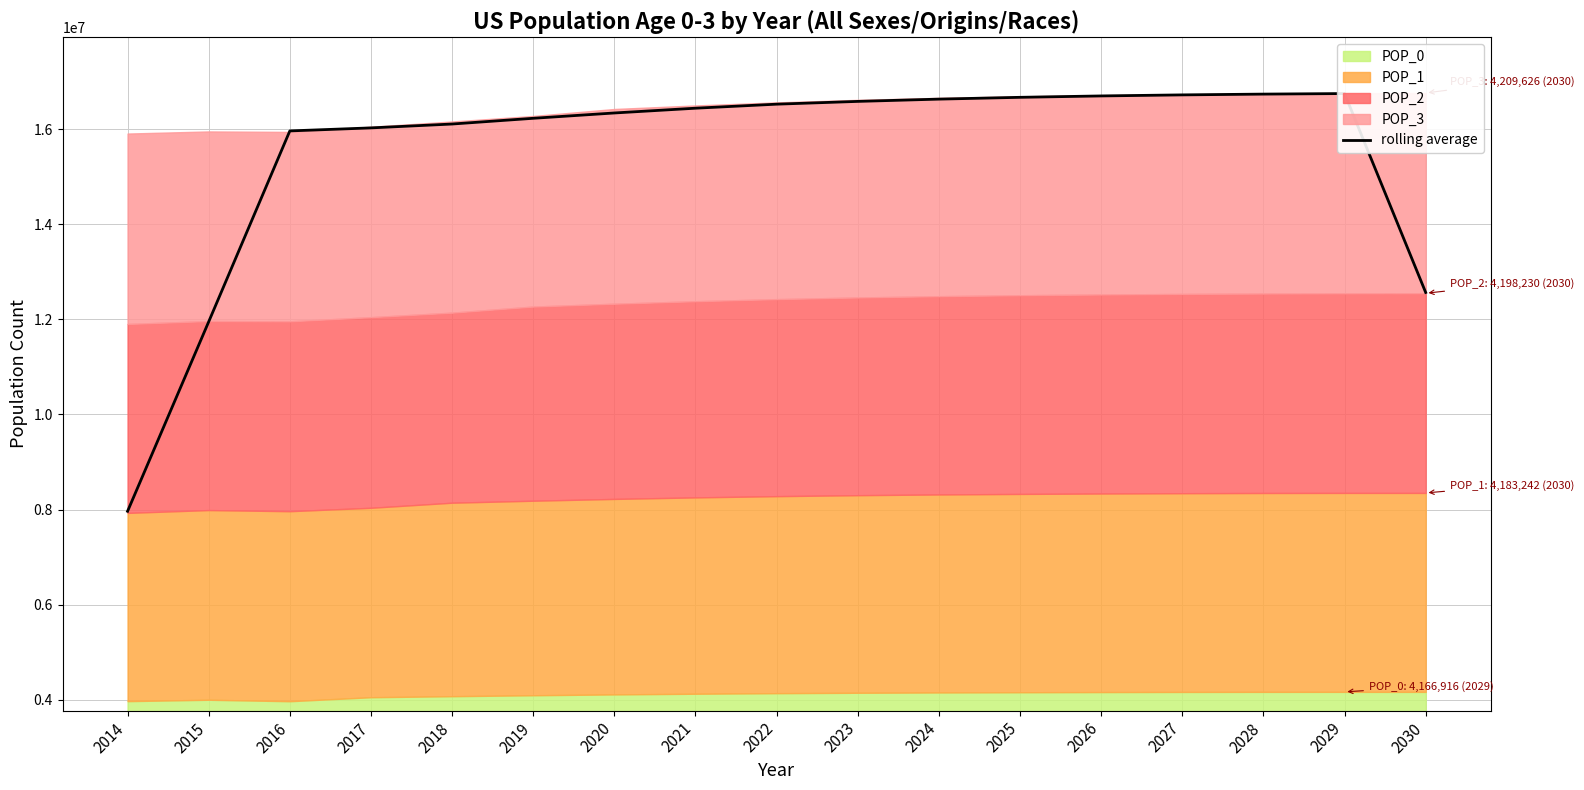

What is the change in value from 2014 to 2016?

+7996993.5